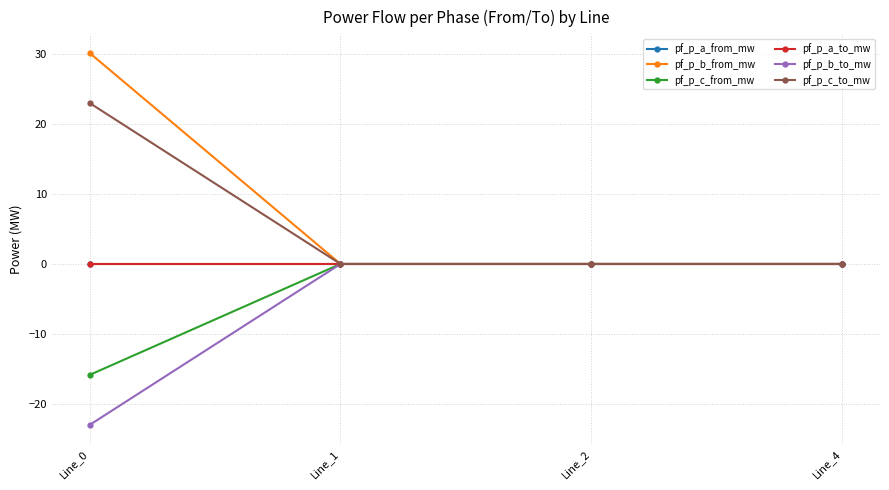

The pf_p_a_to_mw series shows -0.0 at Line_2. True or false?

True